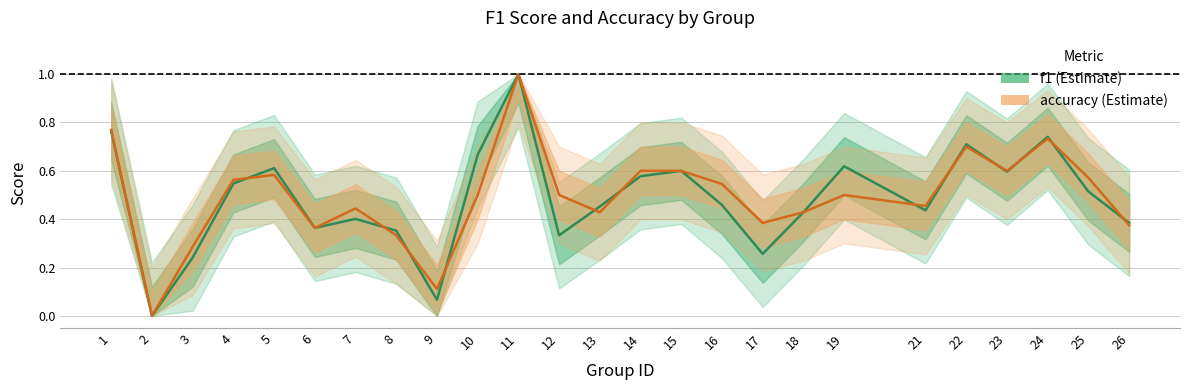

Which series has the largest total across all categories?

accuracy